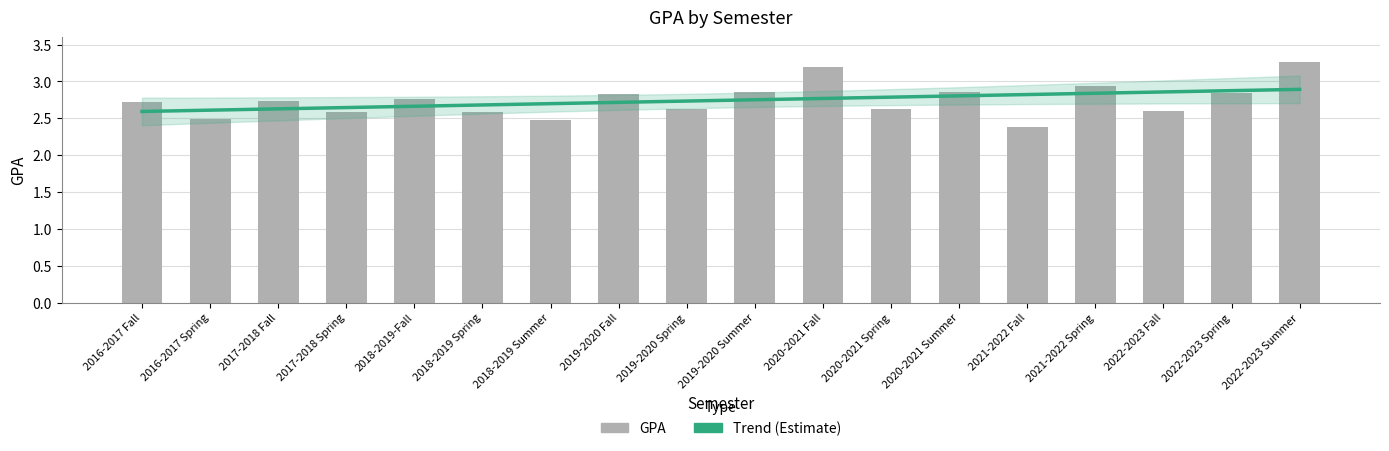

At 2016-2017 Spring, list the series in order from largest to smallest.

Trend (Estimate), GPA